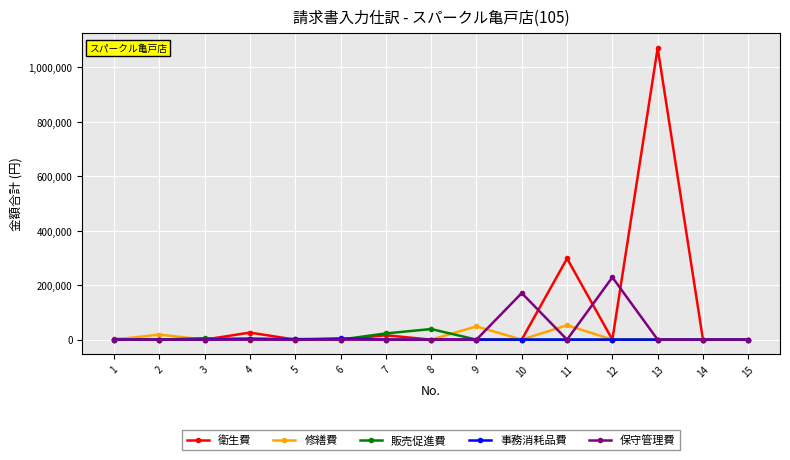

At how many categories does at least one series exceed 983063?

1